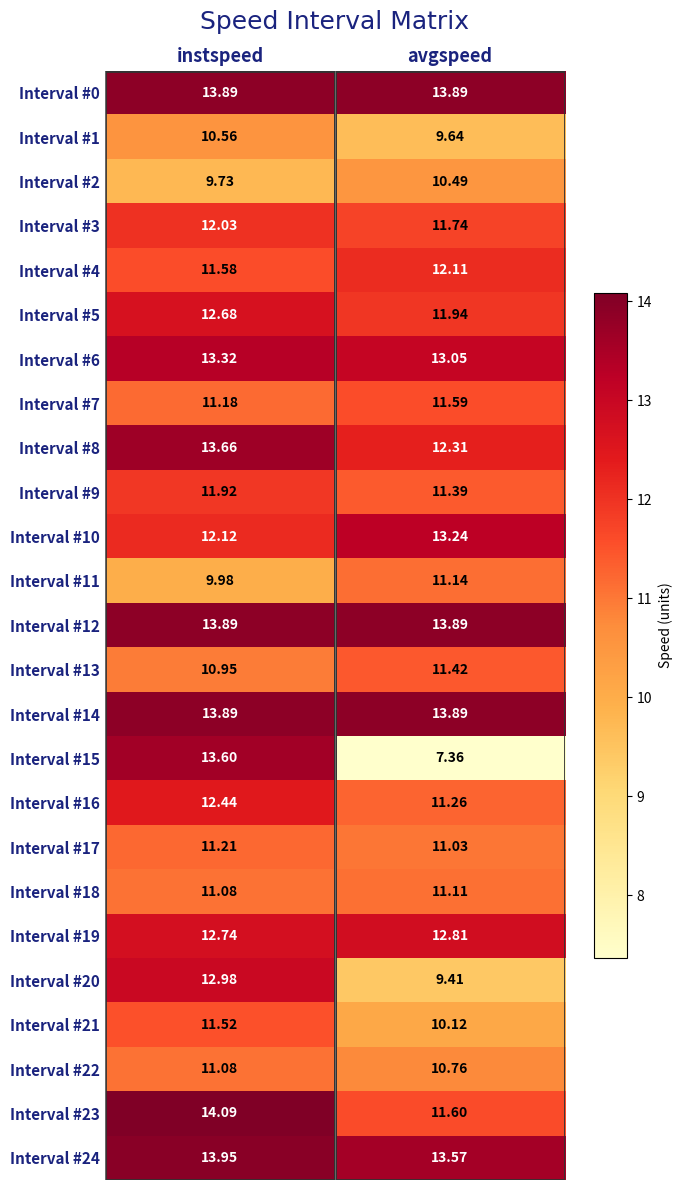

How many distinct data groups are displayed?

25